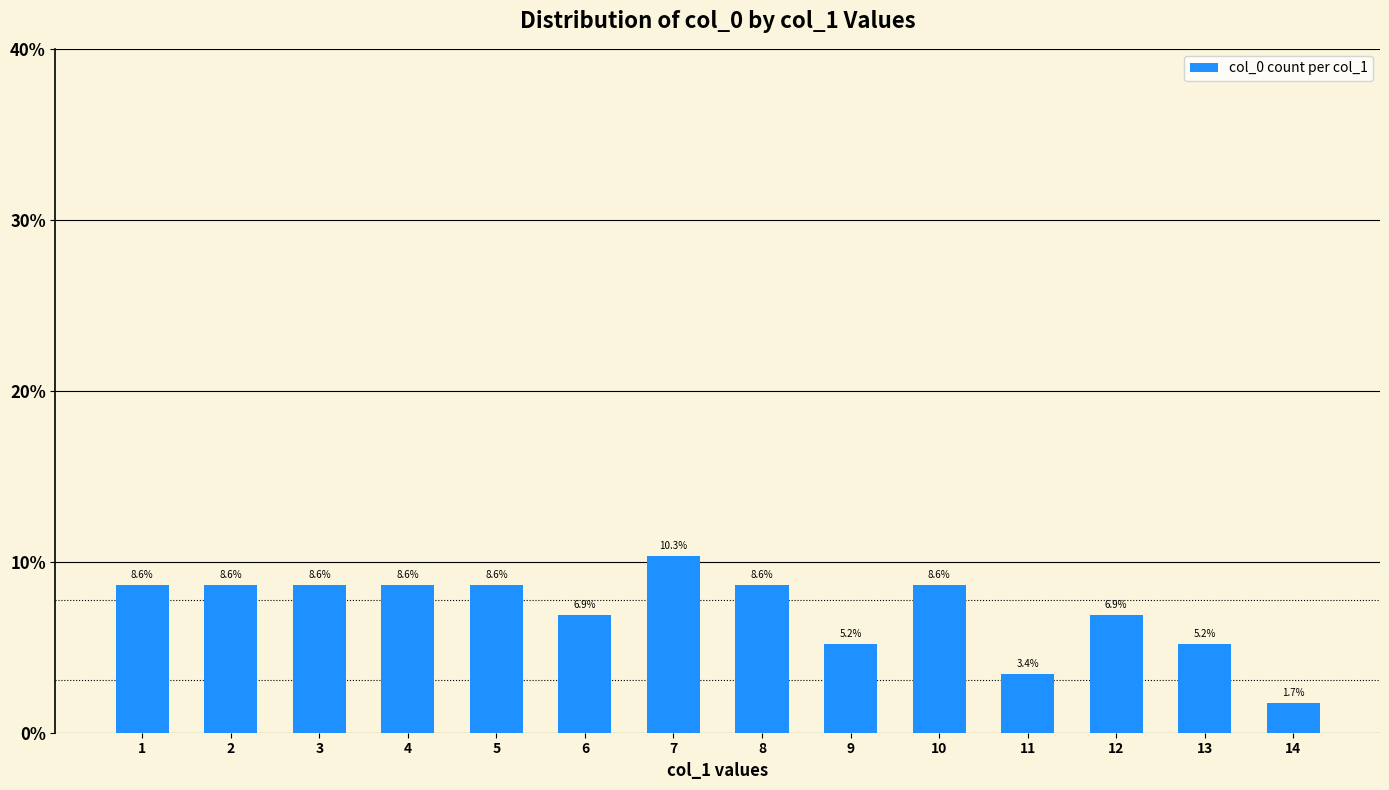

What is the difference between the values at 7 and 3?

1.7